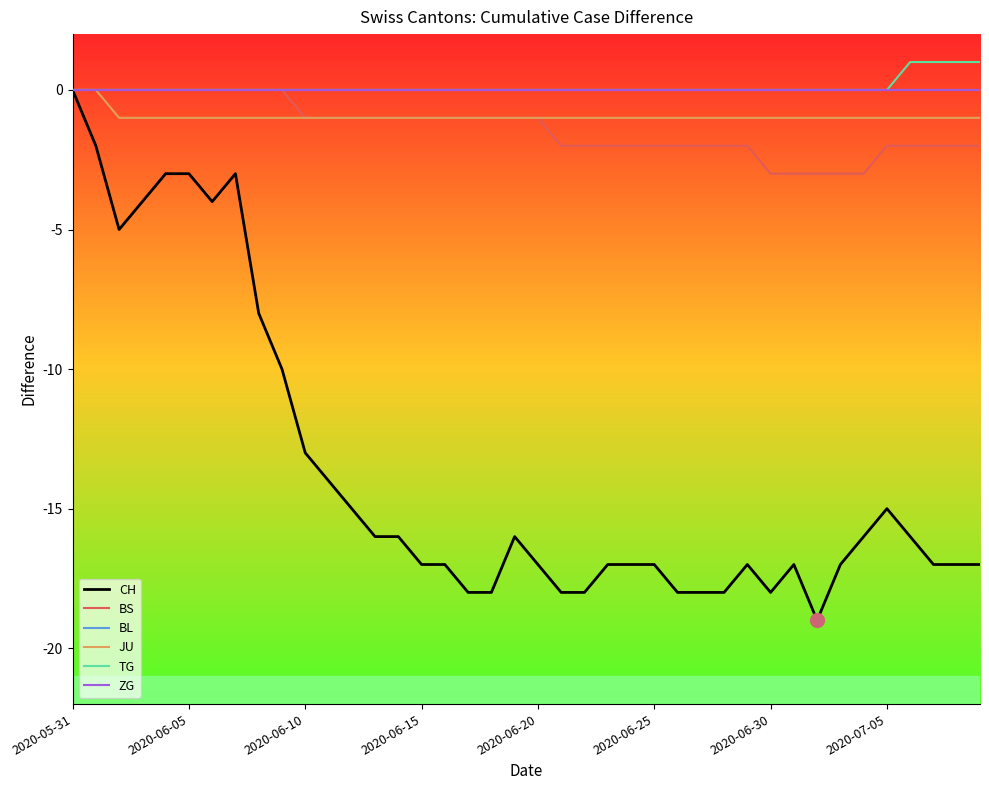

Does the chart display data point markers on the line(s)?

No